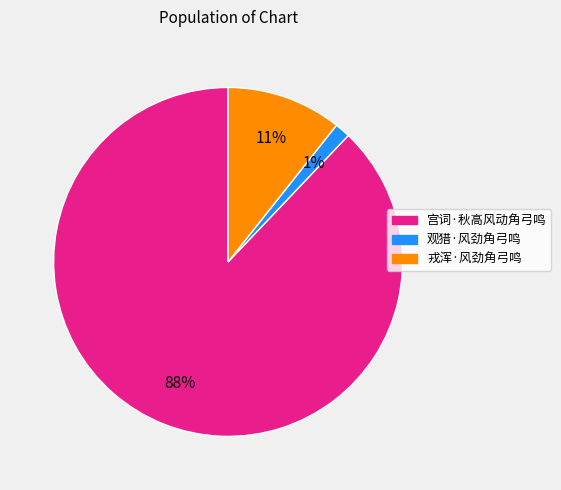

The 观猎·风劲角弓鸣 slice represents 11% of the pie. True or false?

False